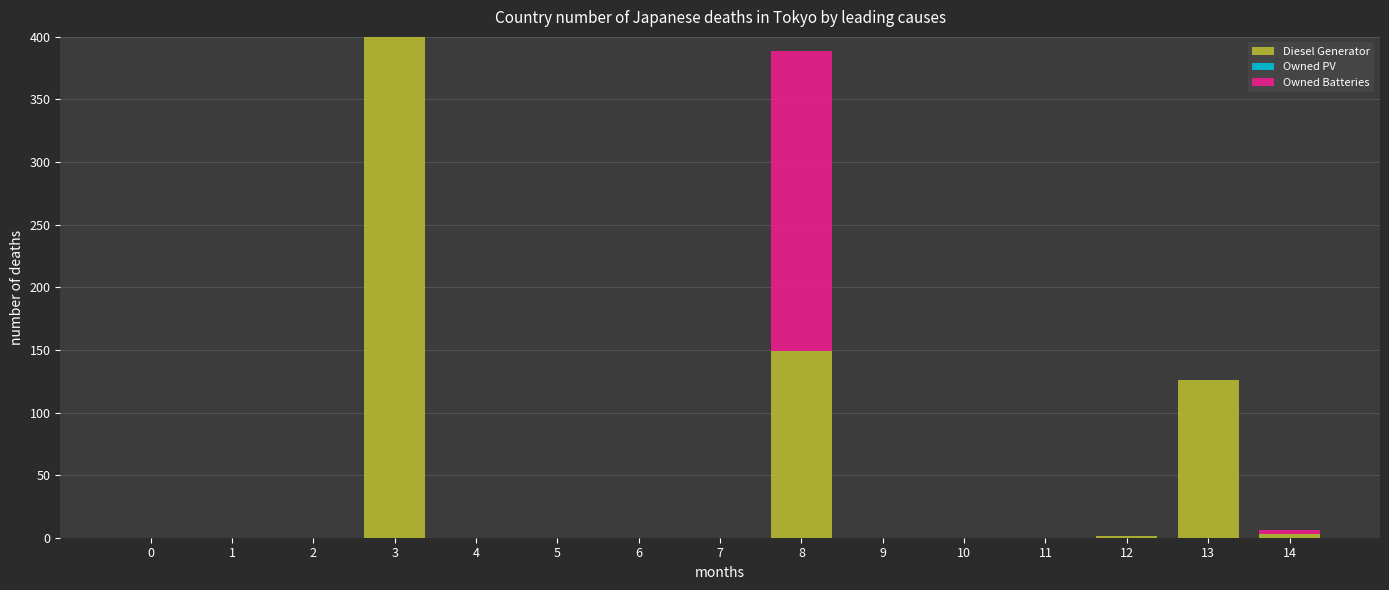

At which label is Diesel Generator closest to 200?

8